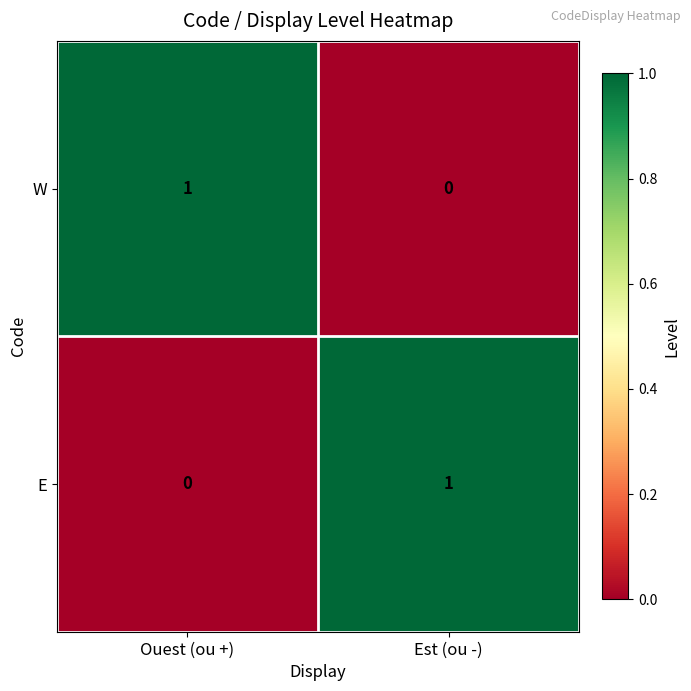

List the labels in order of W value, largest first.

Ouest (ou +), Est (ou -)